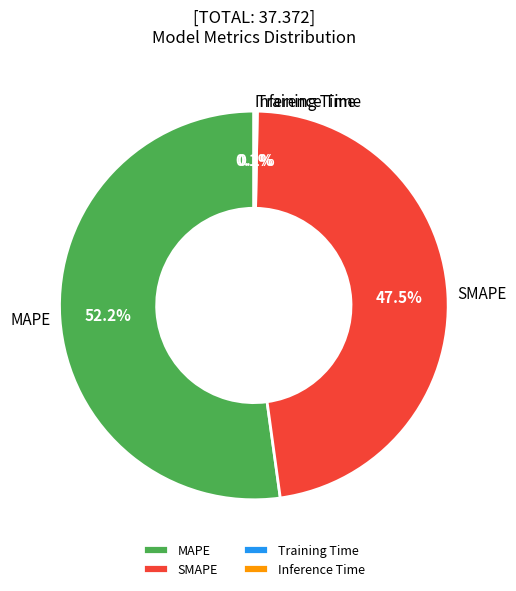

What is the largest slice in the pie chart?

MAPE